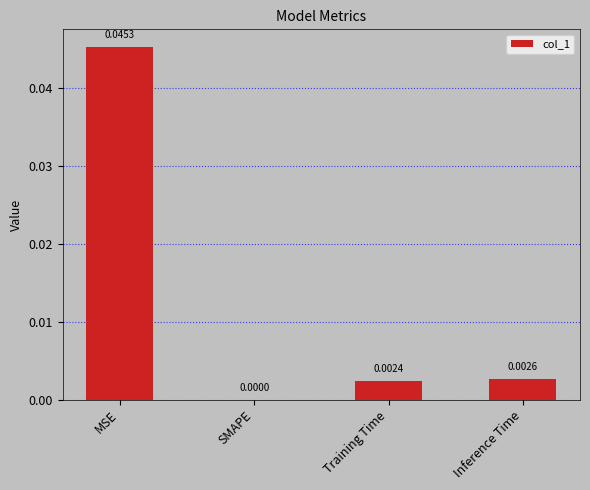

Which label corresponds to the largest value in the chart?

MSE